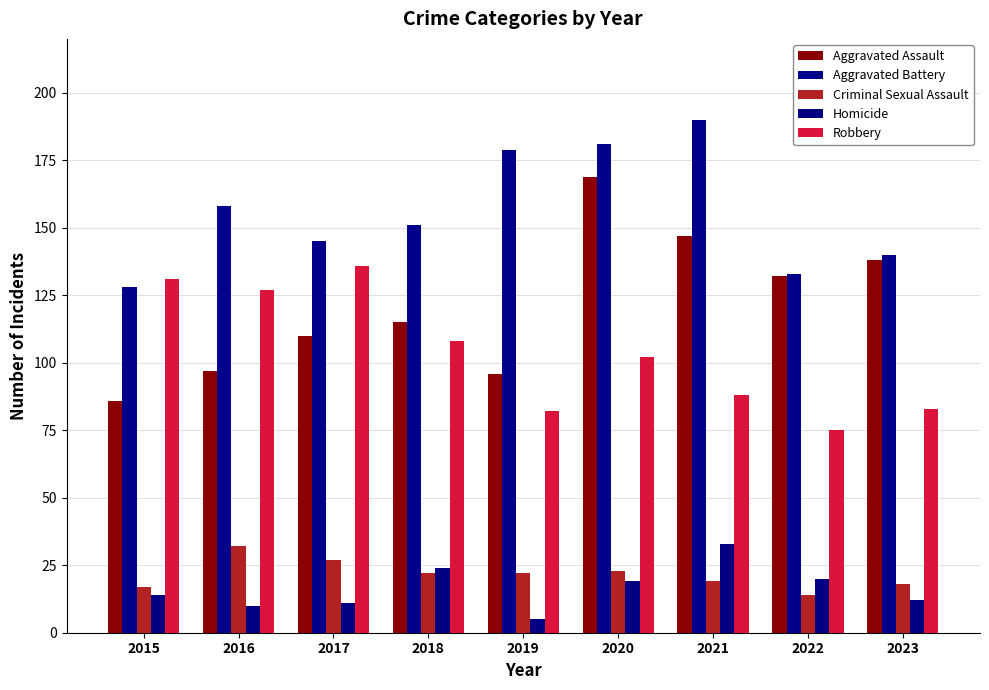

At how many categories does at least one series exceed 103?

9